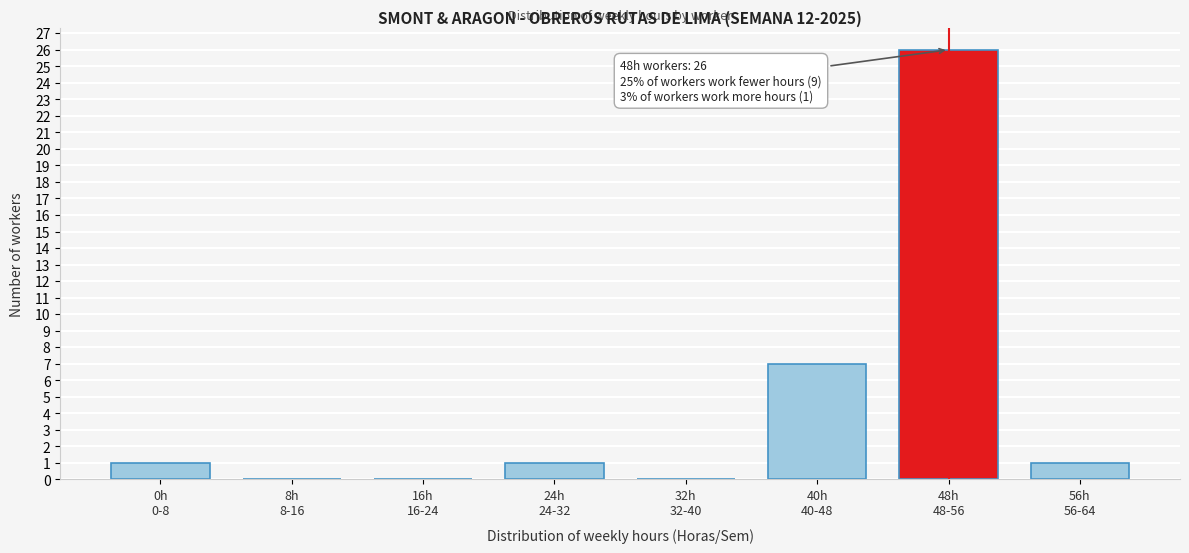

What is the maximum value shown in the chart?

26